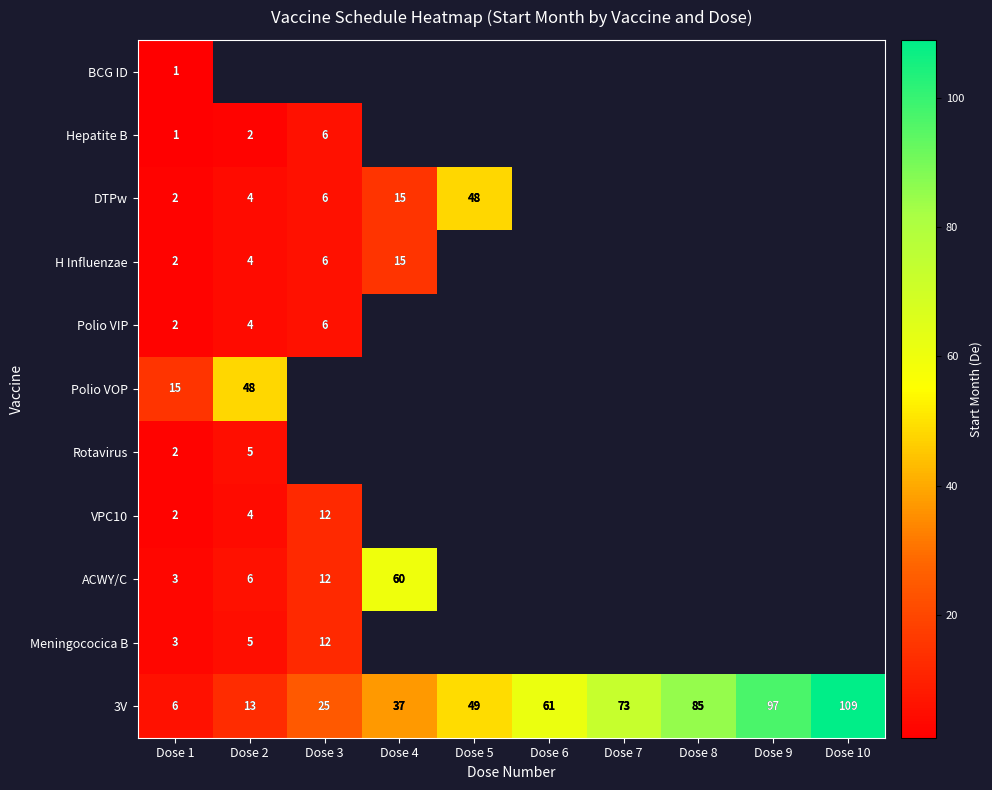

What is the average value of the 3V series?

56